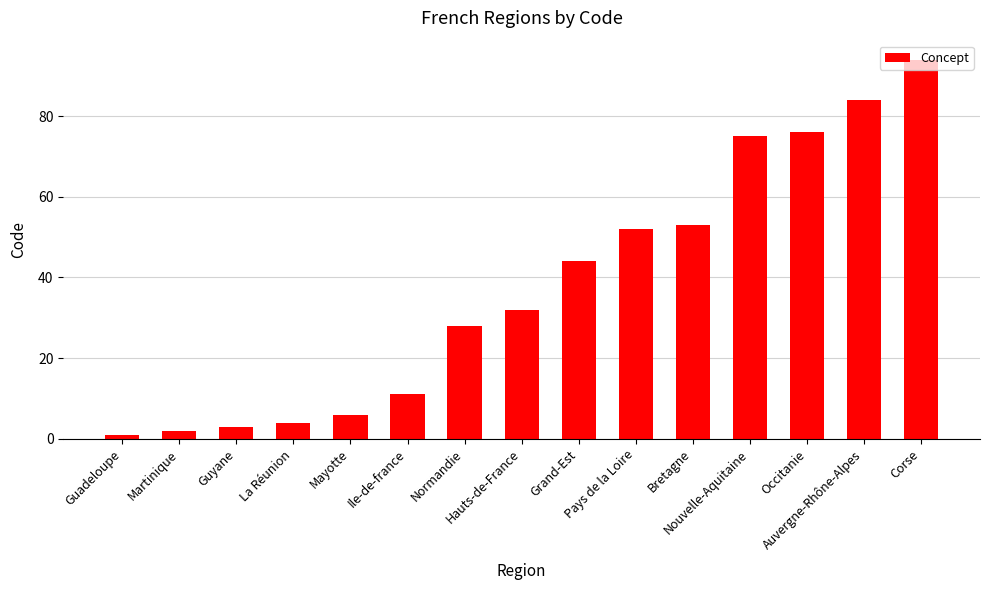

What is the maximum value shown in the chart?

94